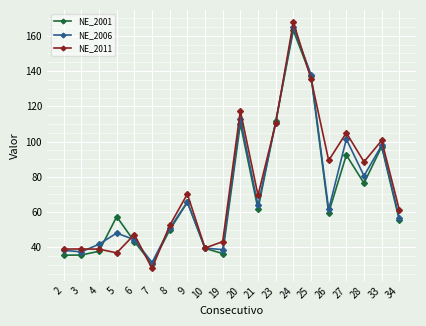

What is the difference between the highest and lowest values at 33?

3.5